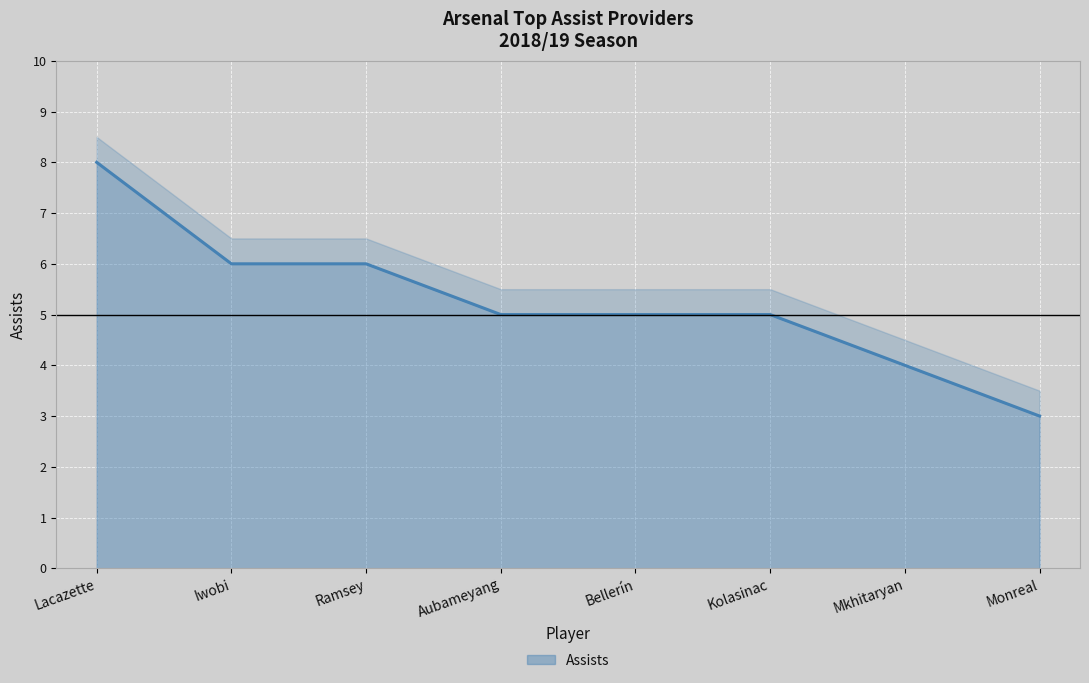

Rank the categories by value from lowest to highest.

Monreal, Mkhitaryan, Aubameyang, Bellerín, Kolasinac, Iwobi, Ramsey, Lacazette